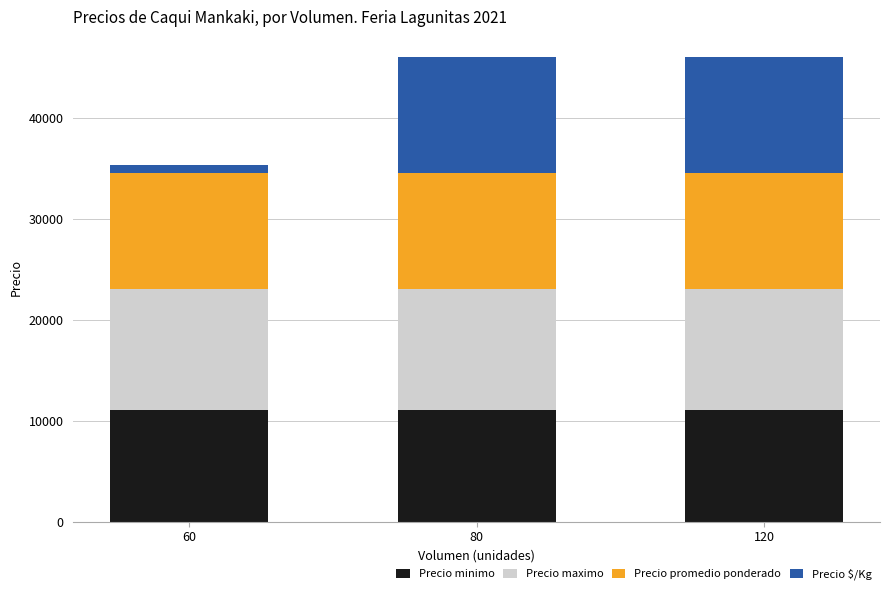

What is the average value of the Precio minimo series?

11000